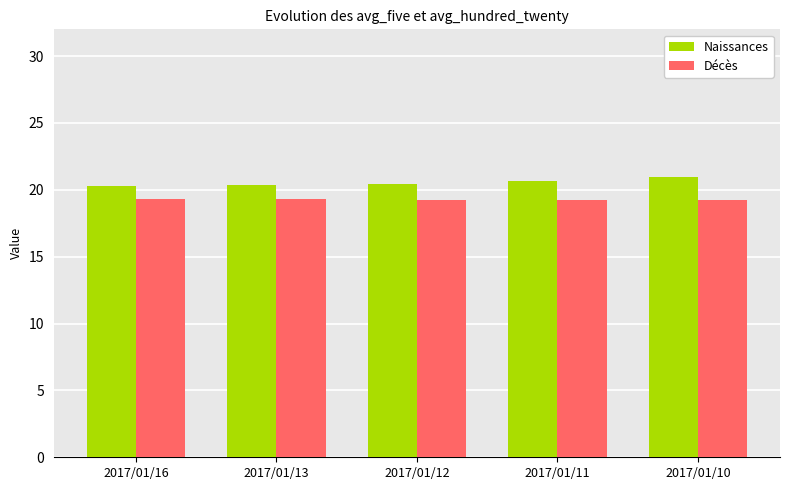

How many data points does each series have?

5